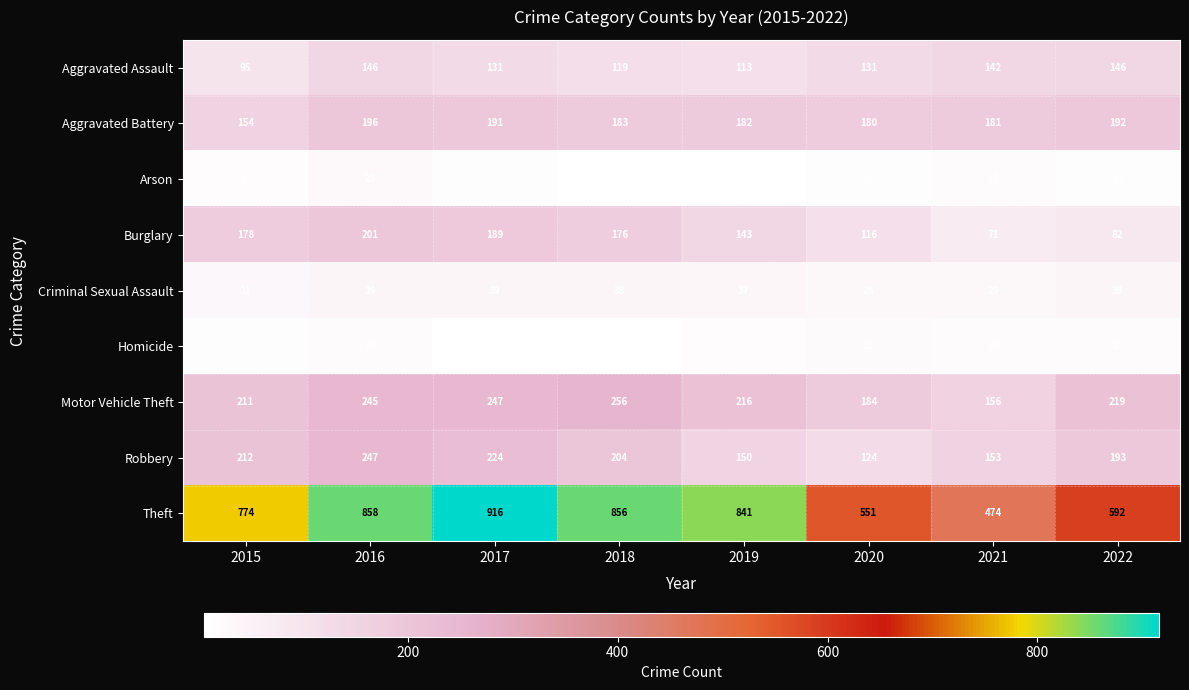

What is the difference between the Motor Vehicle Theft values at 2019 and 2021?

60